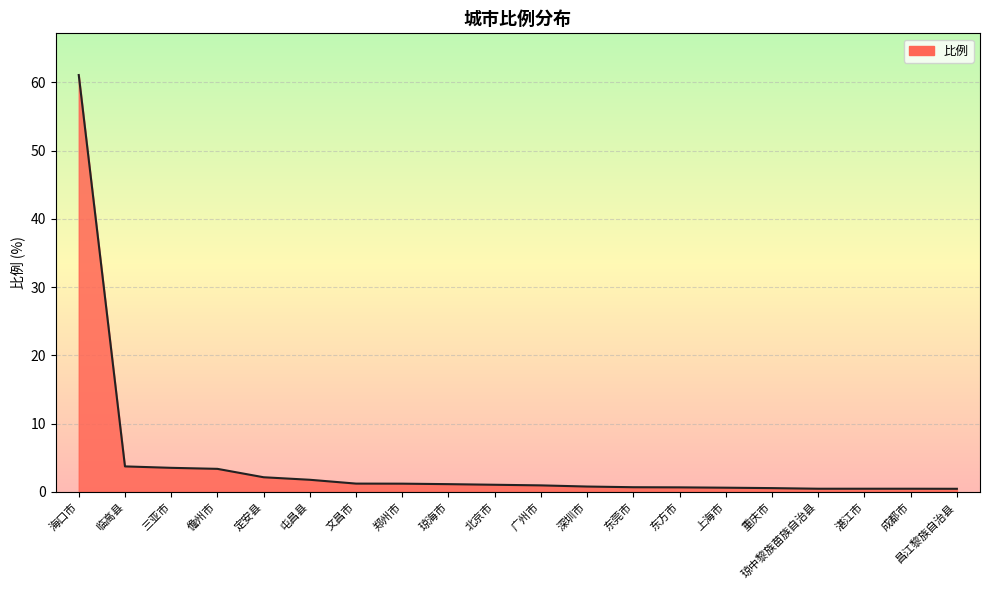

Which has a higher value, 定安县 or 深圳市?

定安县